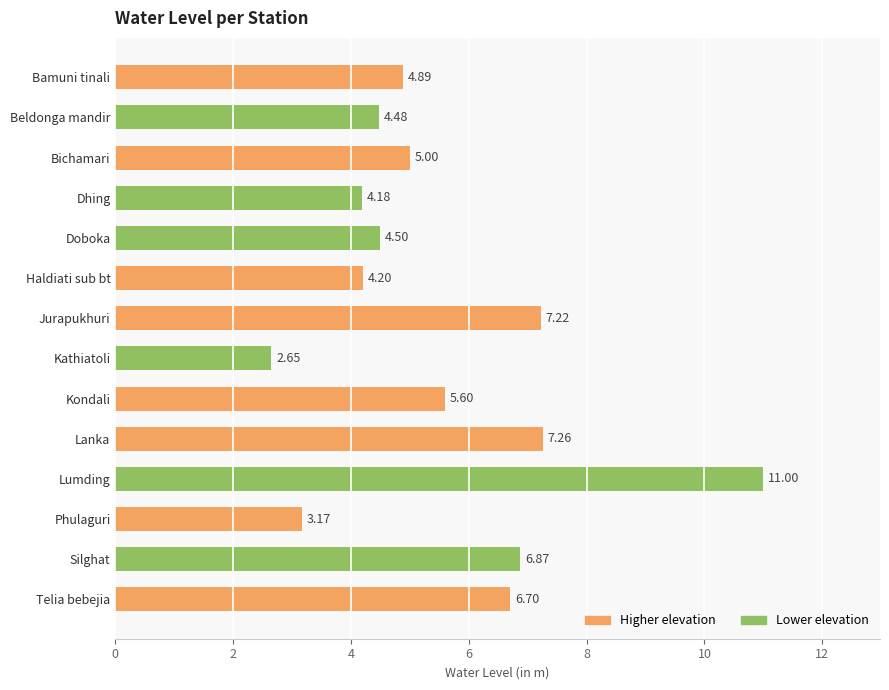

What is the sum of the values at Phulaguri and Doboka?

7.7